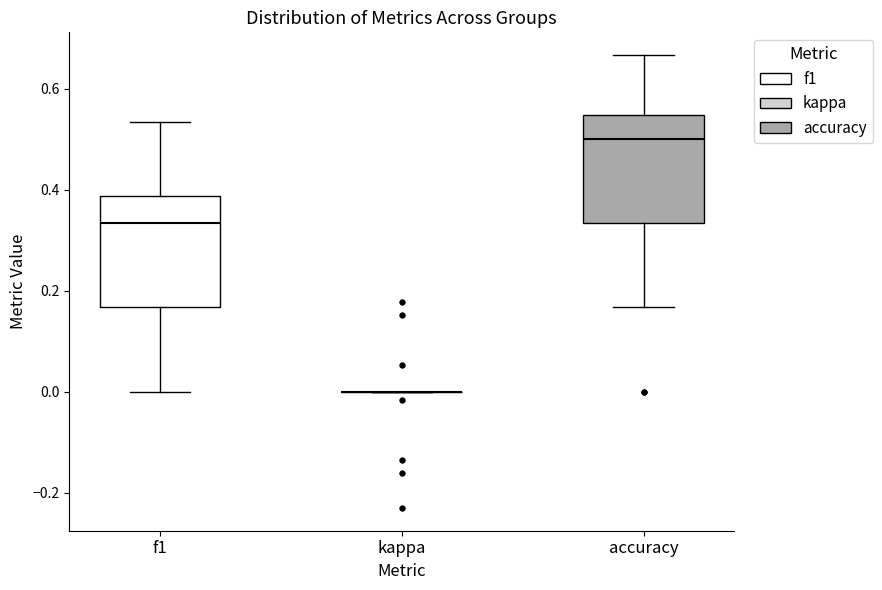

Reading left to right, read every box against the y-axis: the position of its median line, the range the box covers, and the ends of its whiskers. The values are not printed on the chart, so give them approximately, as read against the axis.

f1: median 0.34, box 0.16 to 0.38, whiskers 0.00 to 0.54
kappa: box collapsed to a line at 0.00, whiskers 0.00 to 0.00
accuracy: median 0.50, box 0.34 to 0.54, whiskers 0.16 to 0.66